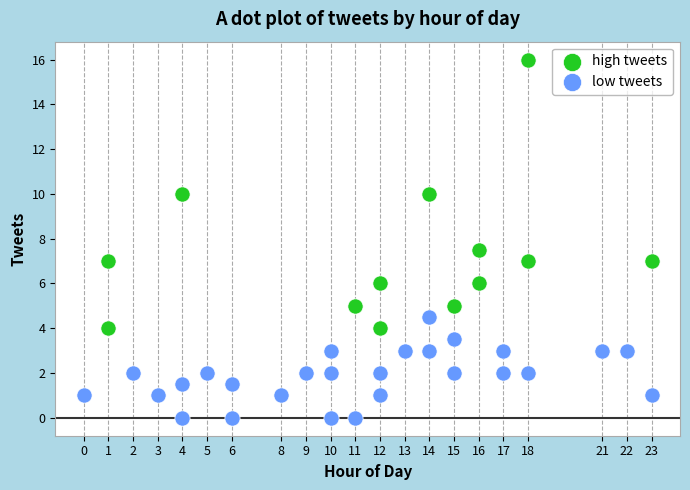

What are all the series names shown in the legend?

high tweets, low tweets